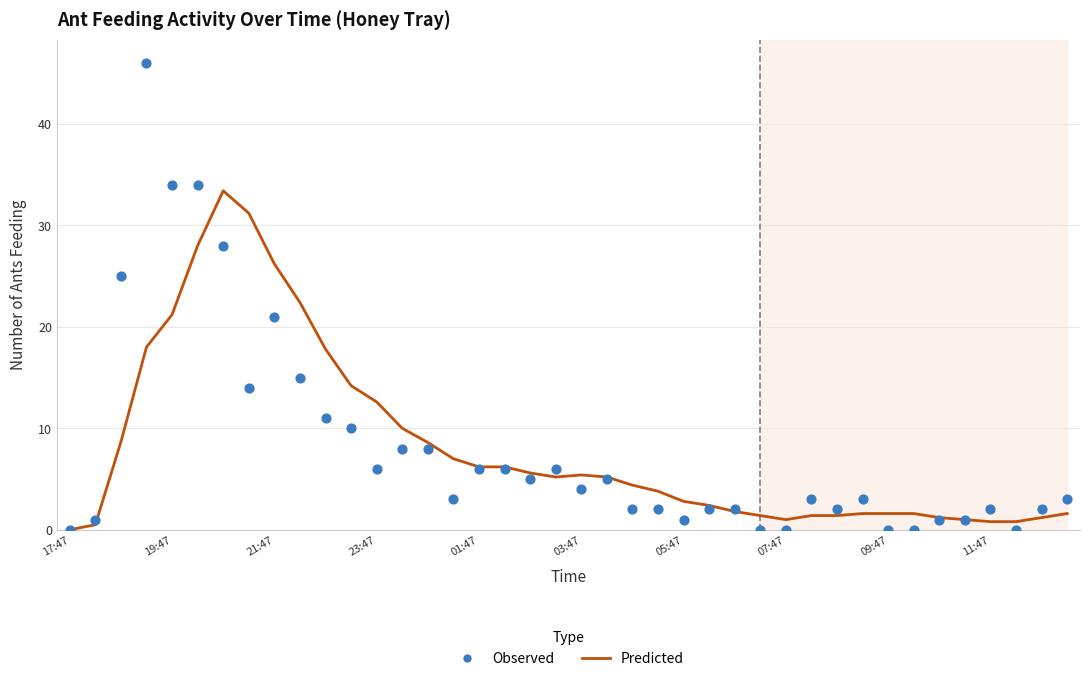

Which series has the largest total across all categories?

Predicted